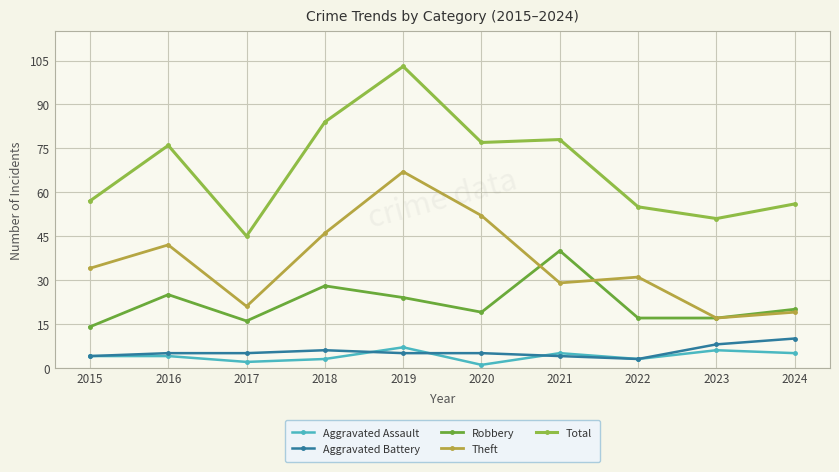

List the series in order of their peak value, highest first.

Total, Theft, Robbery, Aggravated Battery, Aggravated Assault